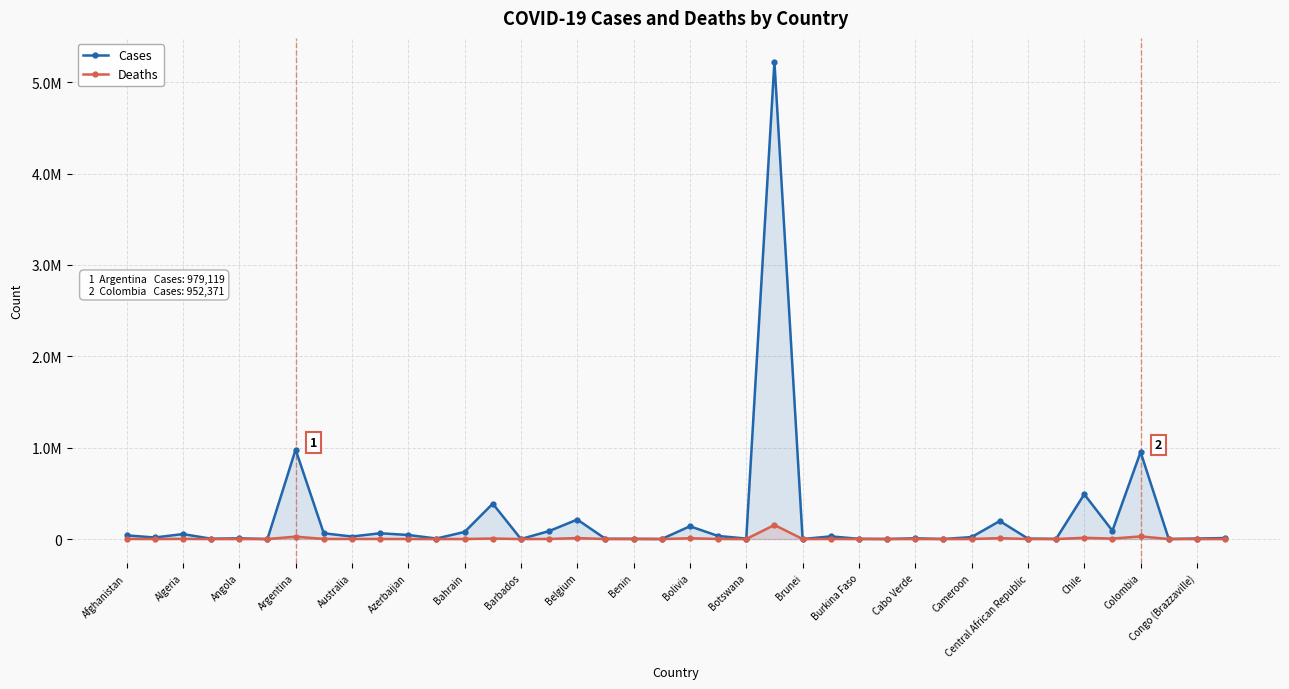

What is the value of the Deaths point at the 32nd from the left?

9782